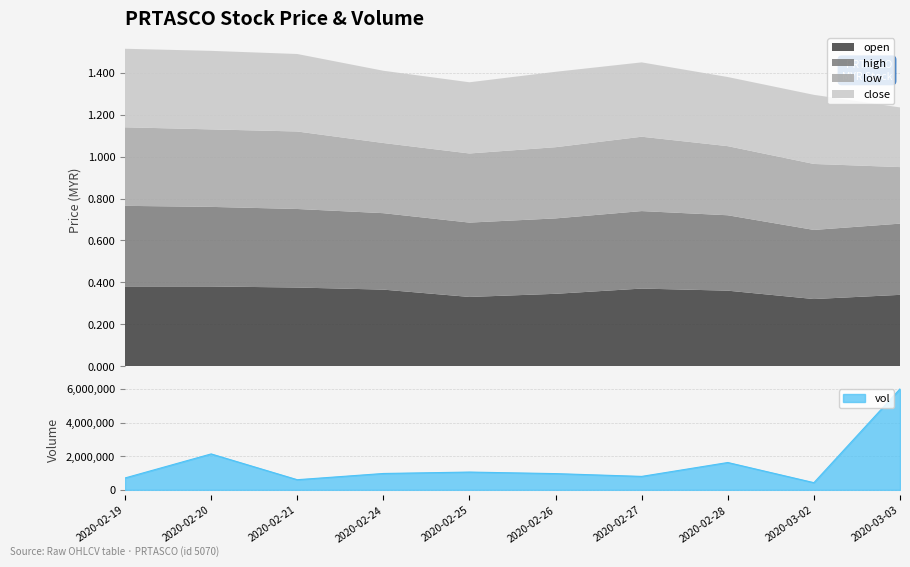

How many interior local valleys does the low series have?

1